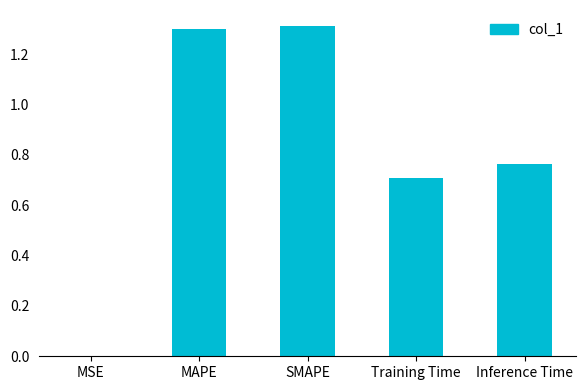

What is the sum of the values at MAPE and Training Time?

2.0